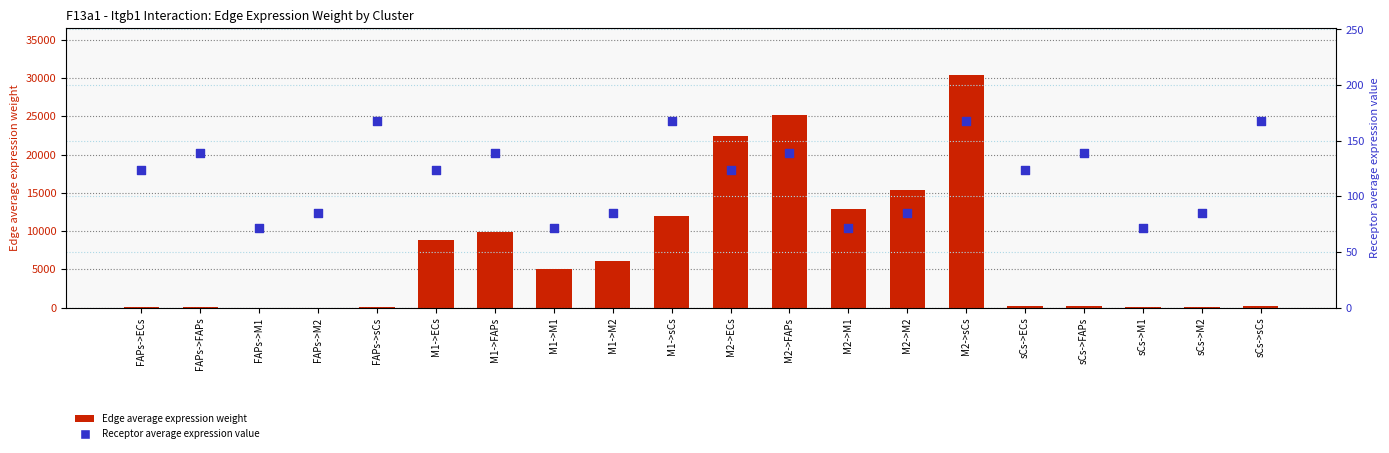

Which series has the largest Y range (max minus min)?

Edge average expression weight